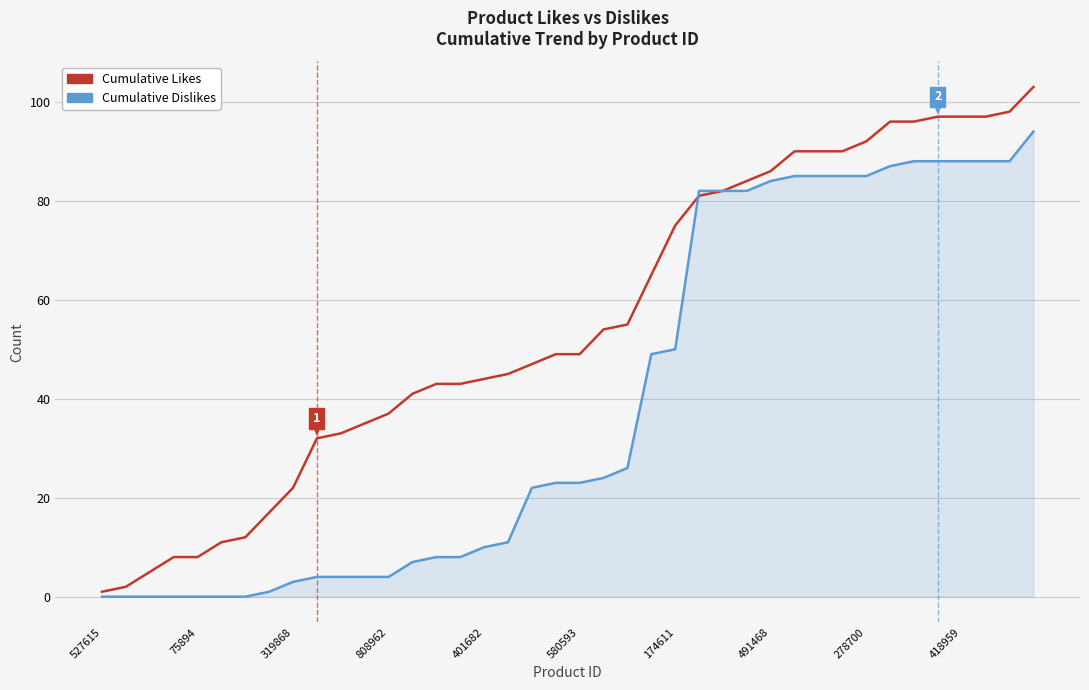

What is the maximum value for Cumulative Dislikes?

94